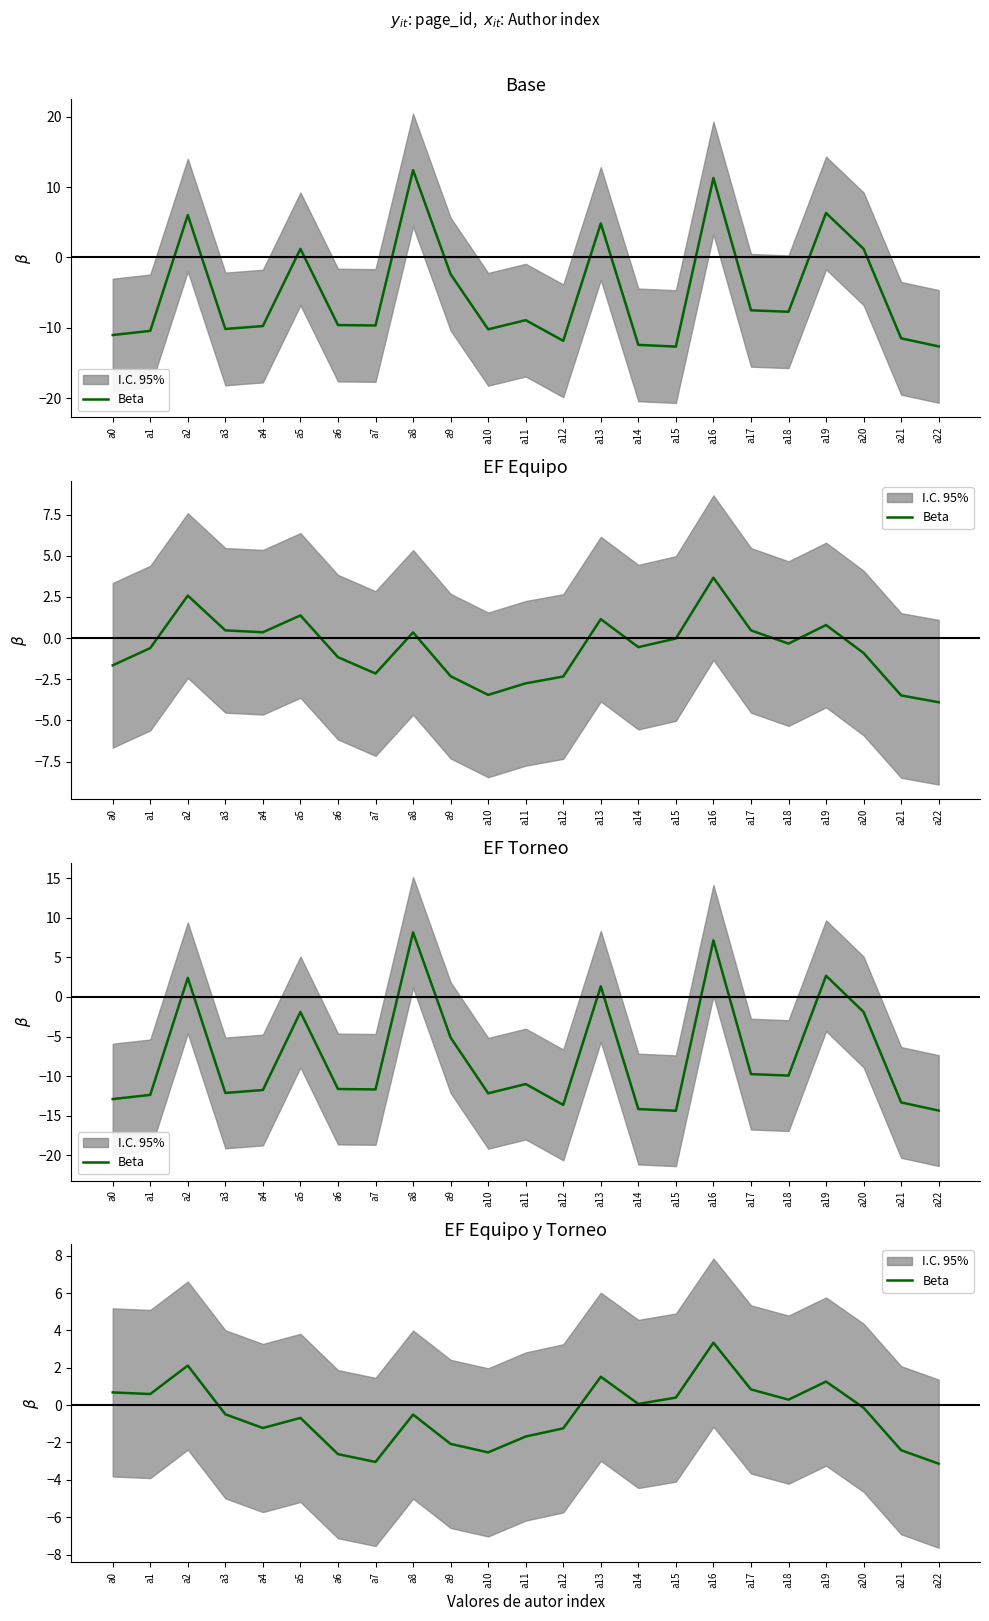

Rank the categories by value from lowest to highest.

a22, a7, a6, a10, a21, a9, a11, a12, a4, a5, a8, a3, a20, a14, a18, a15, a1, a0, a17, a19, a13, a2, a16